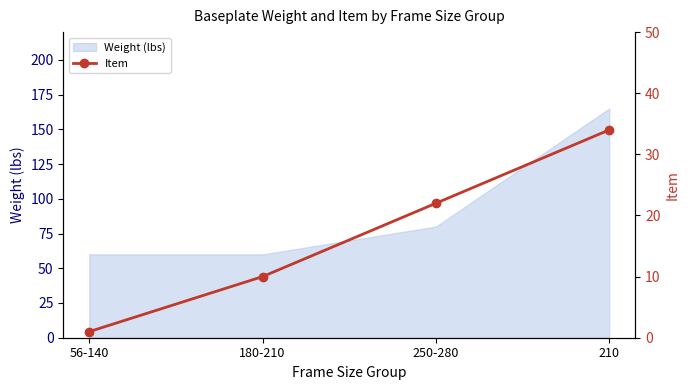

What position from the left is 210?

4